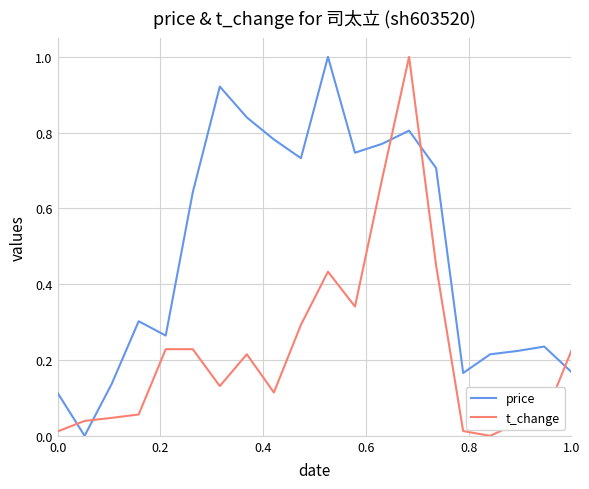

Rank the series by their average value, from highest to lowest.

price, t_change